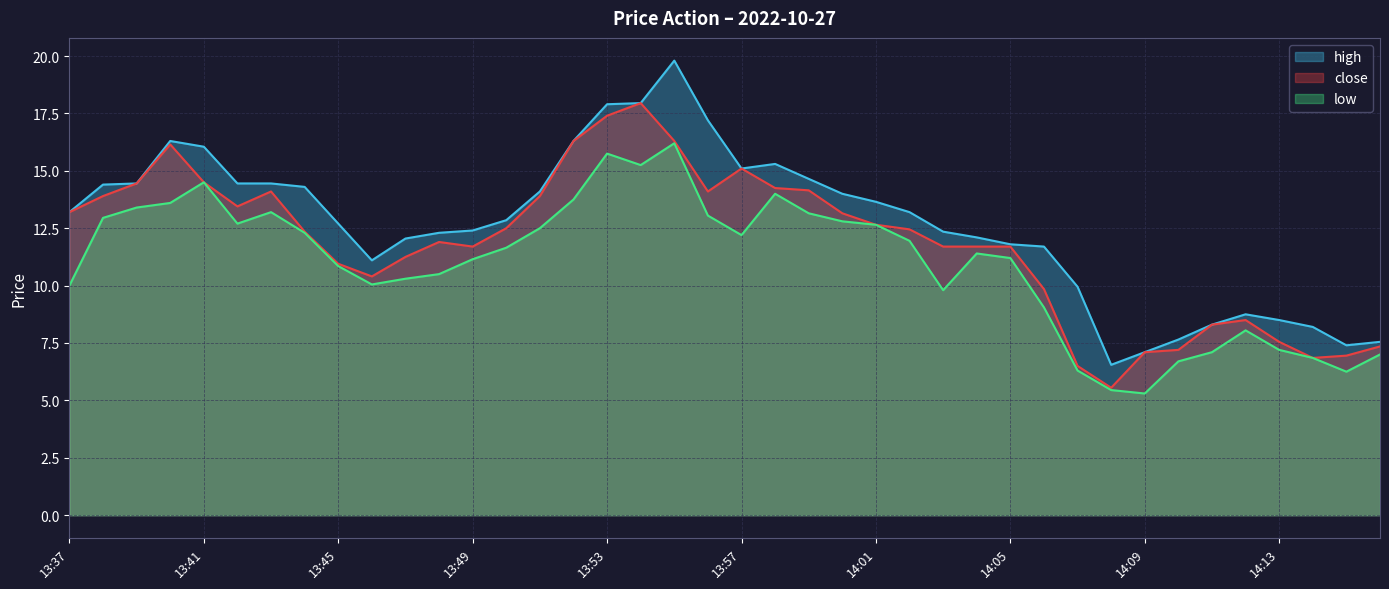

Reading left to right, what are all the values shown in this chart?

close: 13:37=13.2	13:38=13.9	13:39=14.4	13:40=16.1	13:41=14.5	13:42=13.4	13:43=14.1	13:44=12.3	13:45=10.9	13:46=10.4	13:47=11.2	13:48=11.9	13:49=11.7	13:50=12.5	13:51=13.9	13:52=16.3	13:53=17.4	13:54=17.9	13:55=16.3	13:56=14.1	13:57=15.1	13:58=14.2	13:59=14.2	14:00=13.2	14:01=12.7	14:02=12.4	14:03=11.7	14:04=11.7	14:05=11.7	14:06=9.8	14:07=6.5	14:08=5.5	14:09=7.1	14:10=7.2	14:11=8.3	14:12=8.5	14:13=7.5	14:14=6.8	14:15=7.0	14:16=7.3
high: 13:37=13.2	13:38=14.4	13:39=14.4	13:40=16.3	13:41=16.1	13:42=14.4	13:43=14.4	13:44=14.3	13:45=12.7	13:46=11.1	13:47=12.1	13:48=12.3	13:49=12.4	13:50=12.8	13:51=14.1	13:52=16.3	13:53=17.9	13:54=17.9	13:55=19.8	13:56=17.2	13:57=15.1	13:58=15.3	13:59=14.7	14:00=14.0	14:01=13.7	14:02=13.2	14:03=12.3	14:04=12.1	14:05=11.8	14:06=11.7	14:07=9.9	14:08=6.5	14:09=7.1	14:10=7.7	14:11=8.3	14:12=8.8	14:13=8.5	14:14=8.2	14:15=7.4	14:16=7.5
low: 13:37=10.0	13:38=12.9	13:39=13.4	13:40=13.6	13:41=14.5	13:42=12.7	13:43=13.2	13:44=12.3	13:45=10.8	13:46=10.1	13:47=10.3	13:48=10.5	13:49=11.2	13:50=11.7	13:51=12.5	13:52=13.8	13:53=15.8	13:54=15.2	13:55=16.2	13:56=13.1	13:57=12.2	13:58=14.0	13:59=13.2	14:00=12.8	14:01=12.7	14:02=11.9	14:03=9.8	14:04=11.4	14:05=11.2	14:06=9.1	14:07=6.3	14:08=5.5	14:09=5.3	14:10=6.7	14:11=7.1	14:12=8.1	14:13=7.2	14:14=6.8	14:15=6.2	14:16=7.0